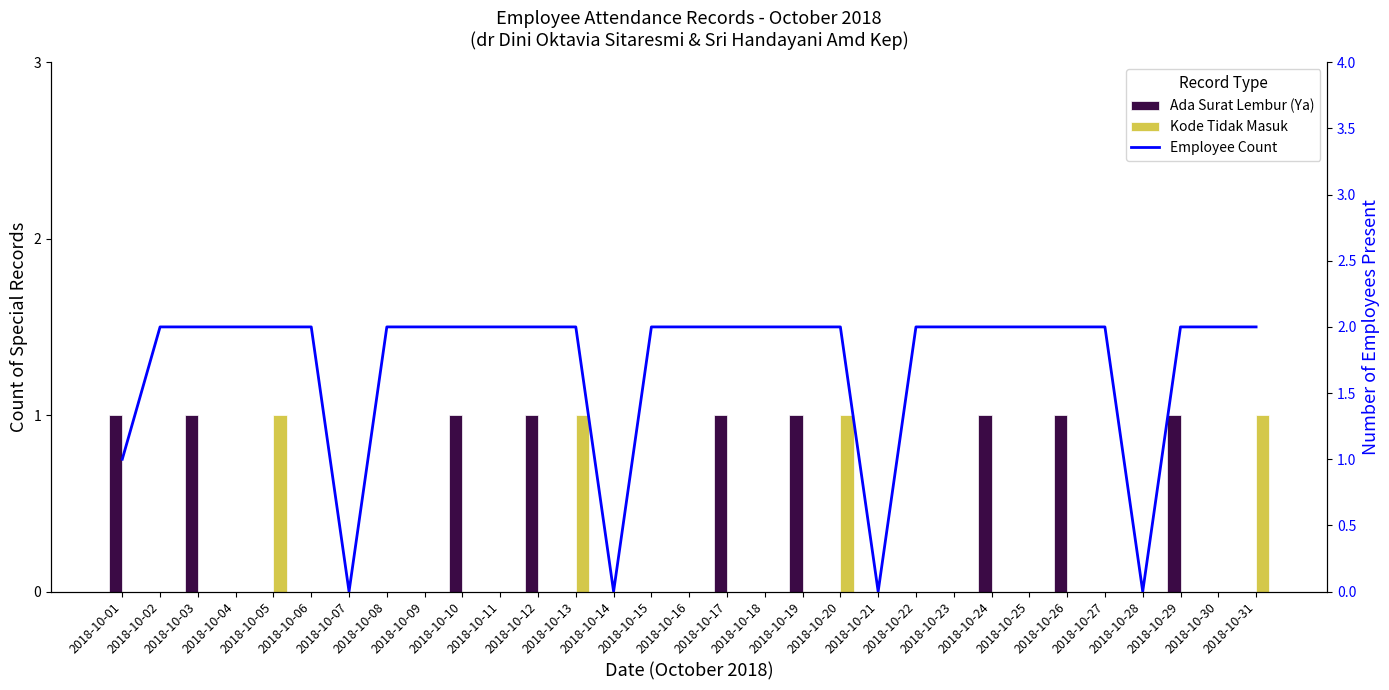

Which series changed the most between 2018-10-02 and 2018-10-20?

Kode Tidak Masuk